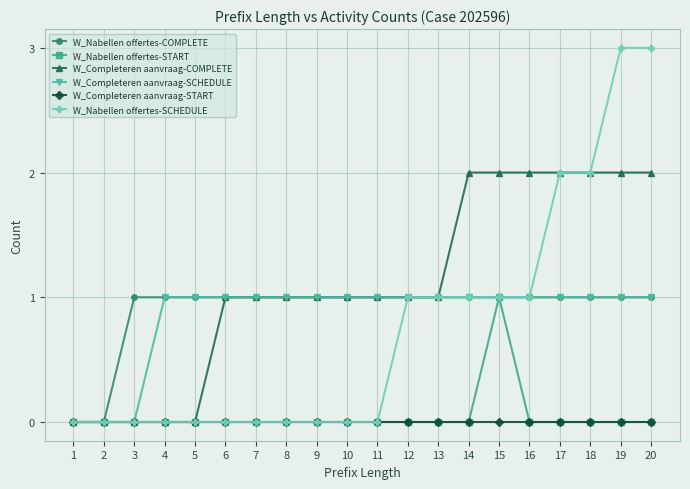

What is the maximum value for W_Nabellen offertes-SCHEDULE?

3